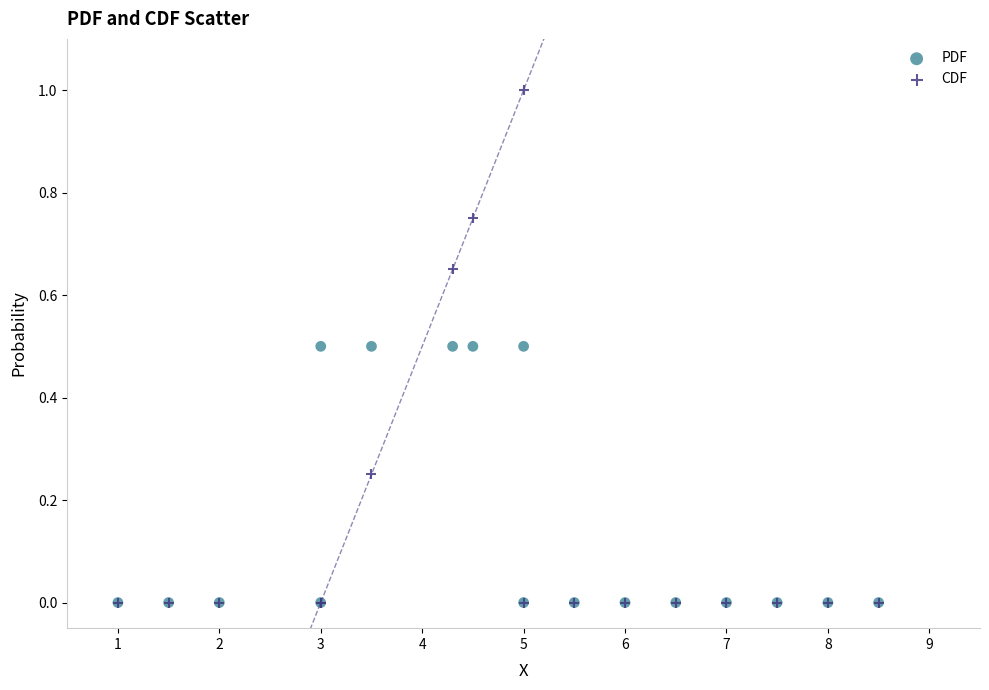

What are all the series names shown in the legend?

PDF, CDF